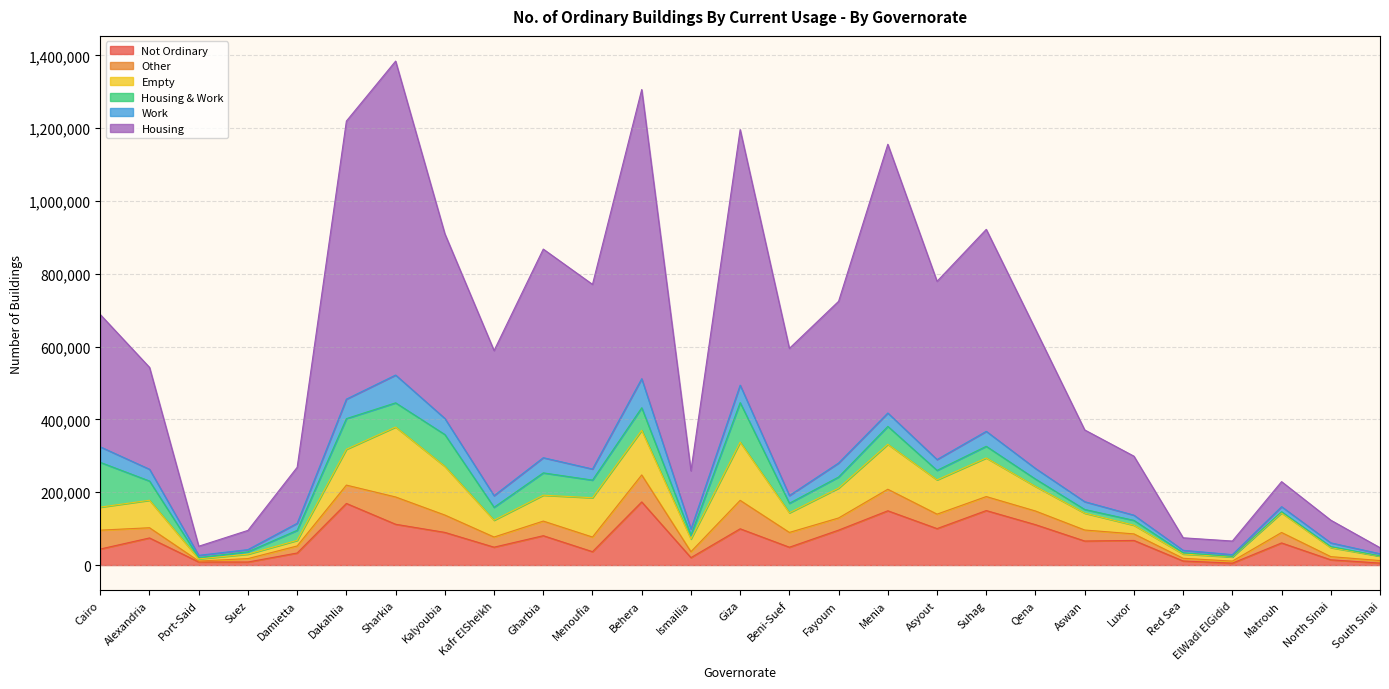

Where does the Other series first go above 33388?

Cairo